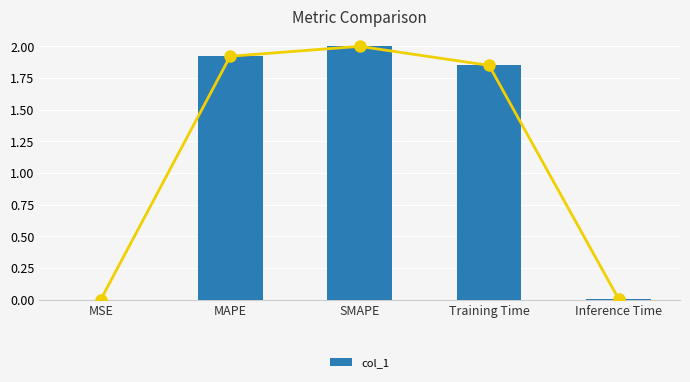

At which label is col_1 closest to 1?

Training Time